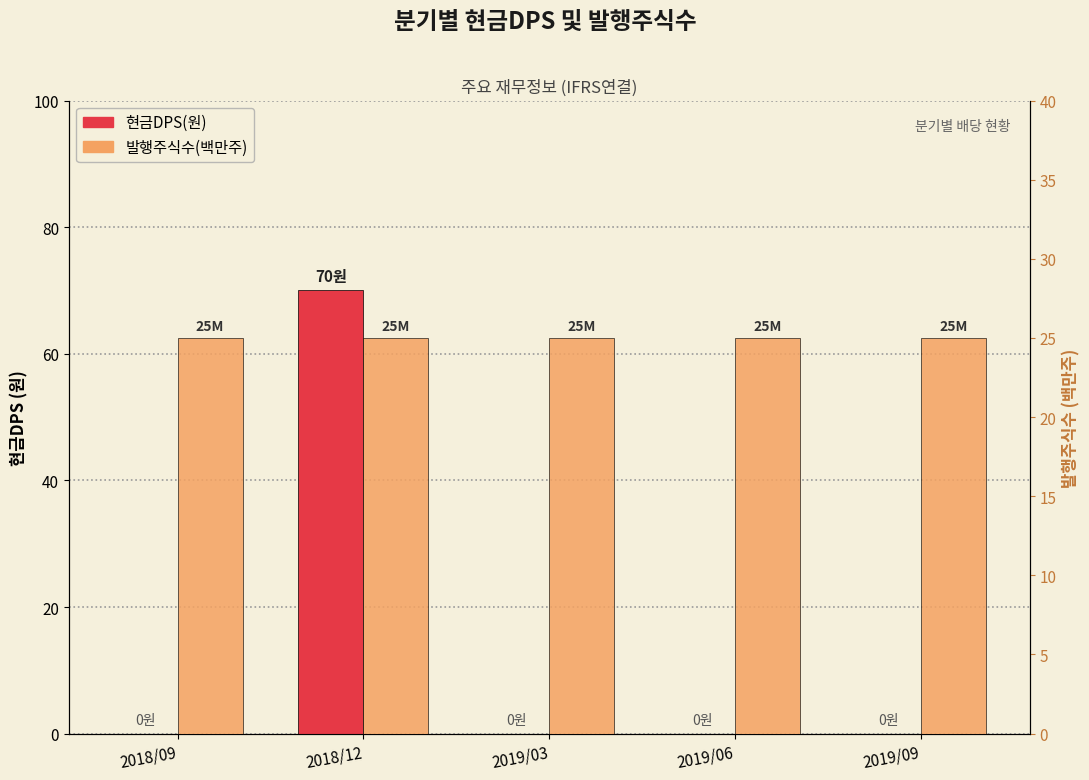

At which label does 발행주식수(백만주) reach its peak?

2018/09